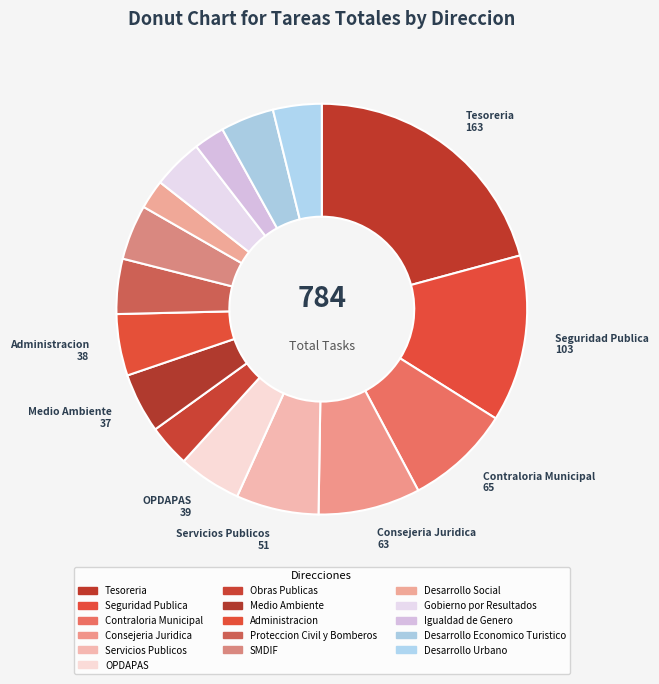

How many slices are in this pie chart?

16